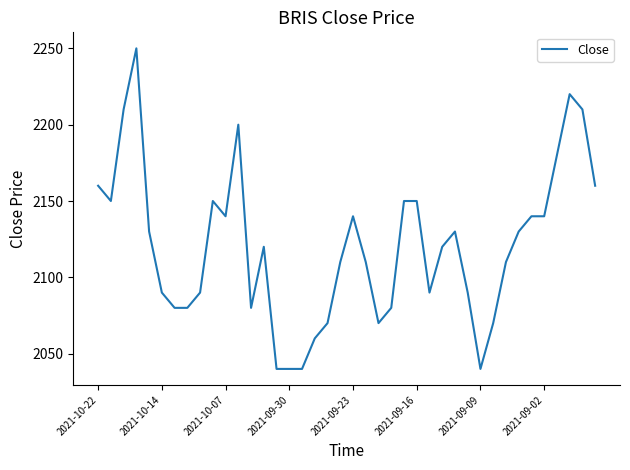

What is the smallest value displayed?

2040